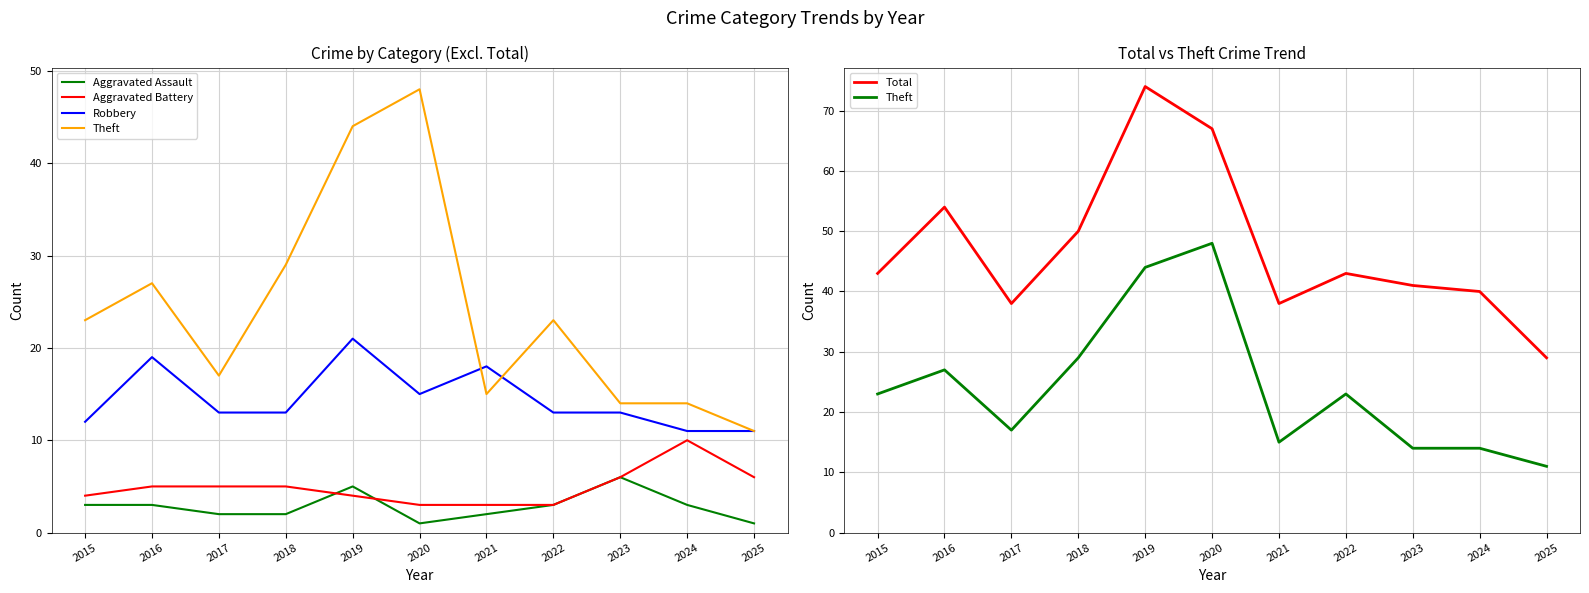

Is this an area chart (filled region under the line)?

No